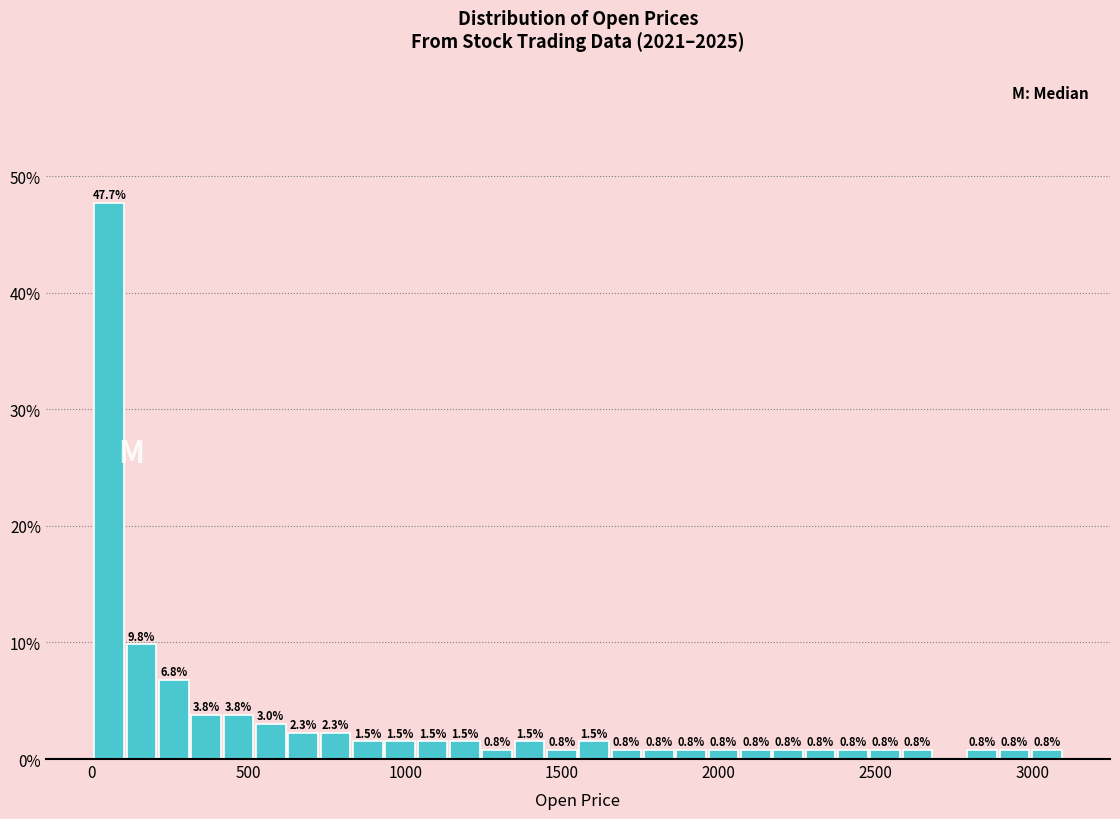

Around what value on the x-axis is the tallest bar? Give the approximate position of its centre, as read against the axis.

50